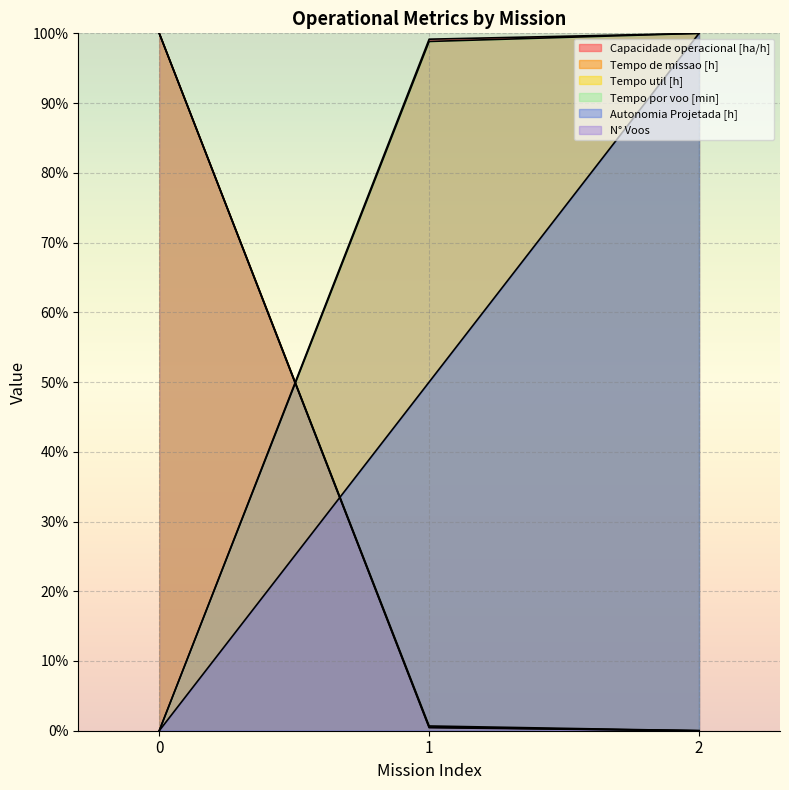

Does the chart display data point markers on the line(s)?

No